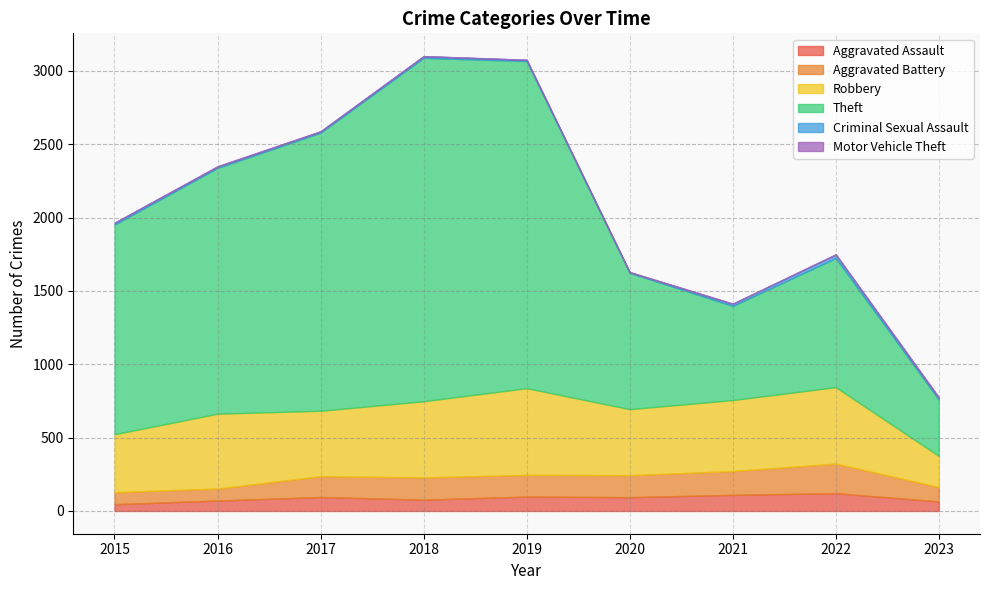

Which series changed the most between 2016 and 2022?

Theft